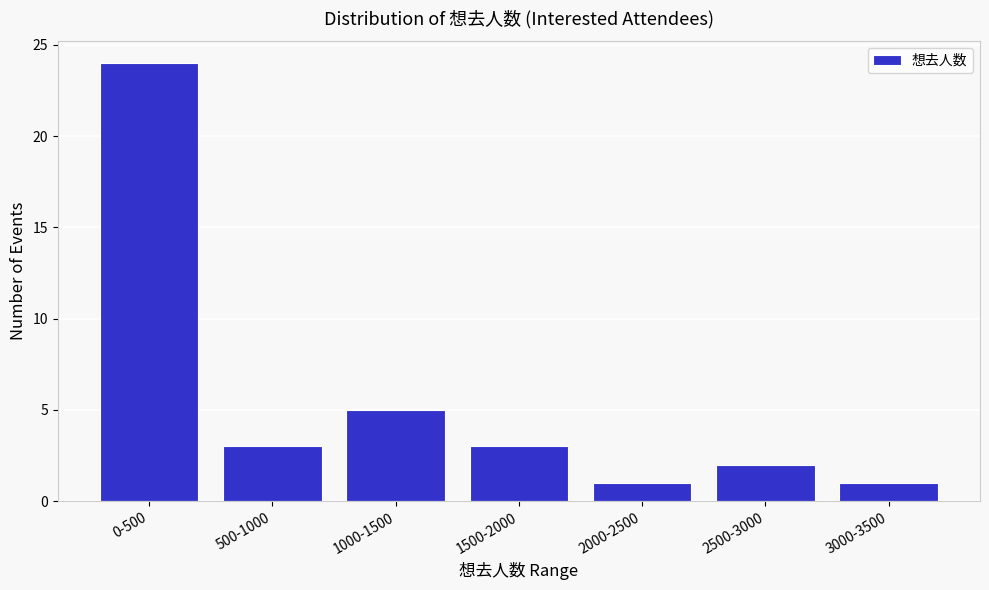

Reading right to left, what are all the values shown in this chart?

1	2	1	3	5	3	24